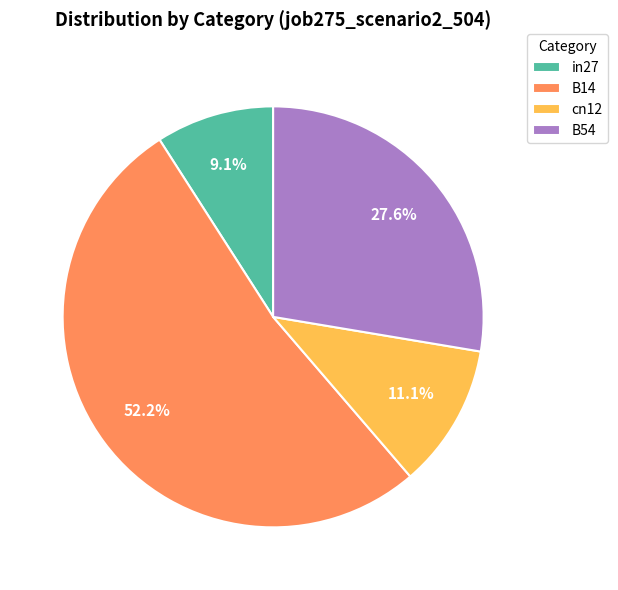

How many slices are in this pie chart?

4